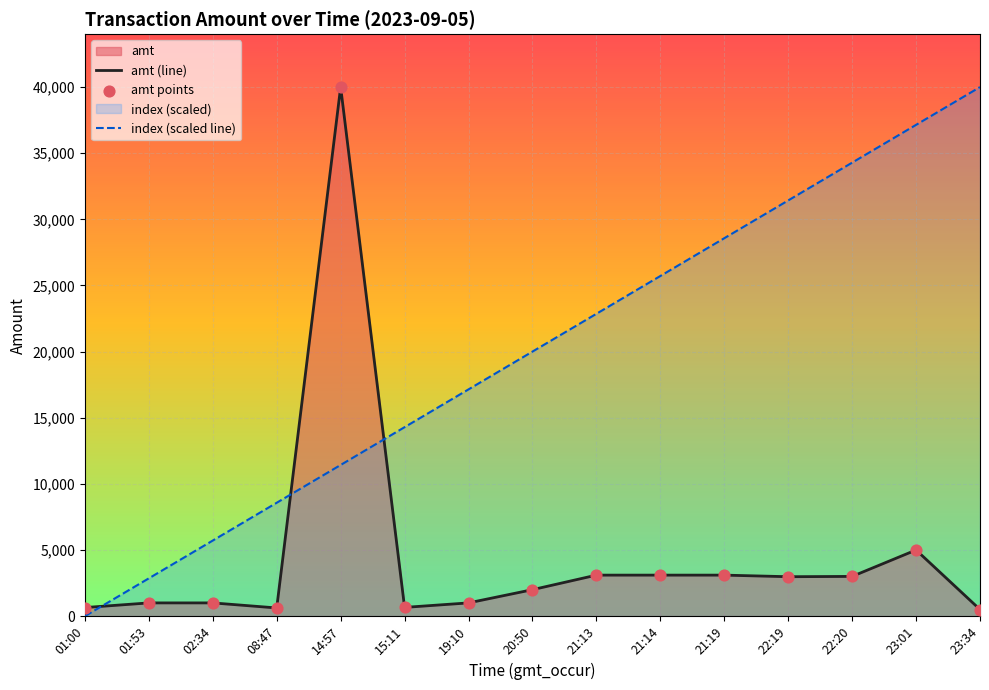

Which series reaches the minimum Y coordinate?

index (scaled line)